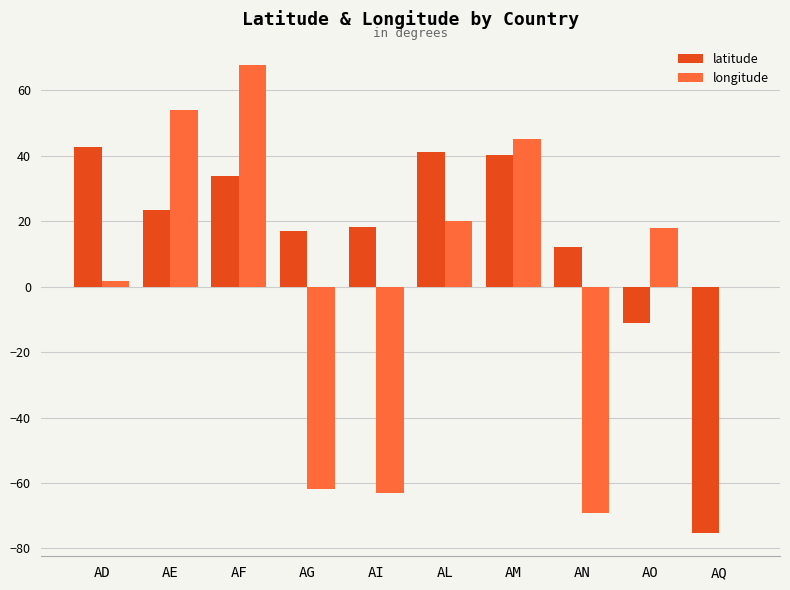

What is the greatest value displayed?

67.7